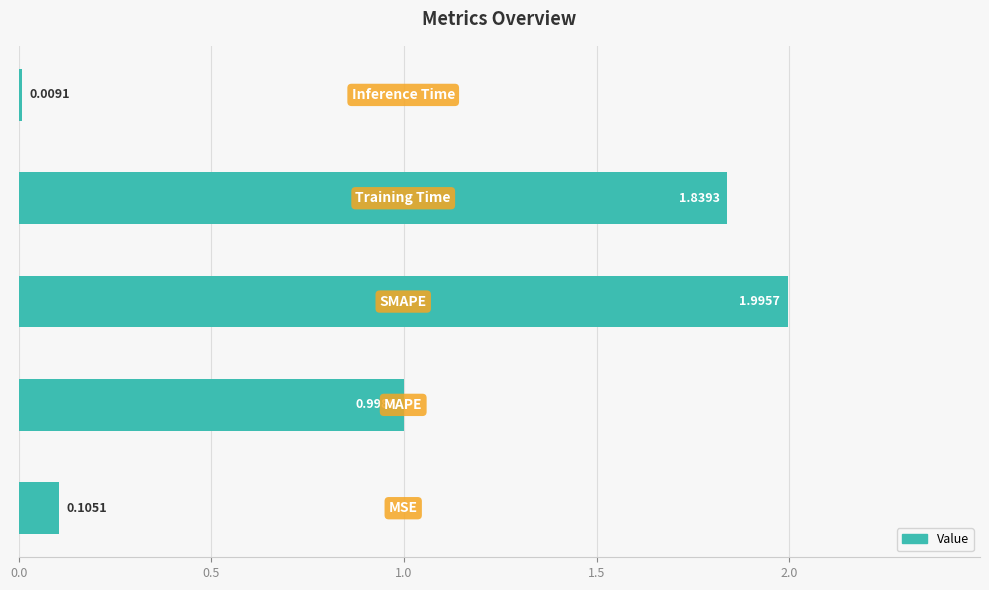

What is the average value?

1.0